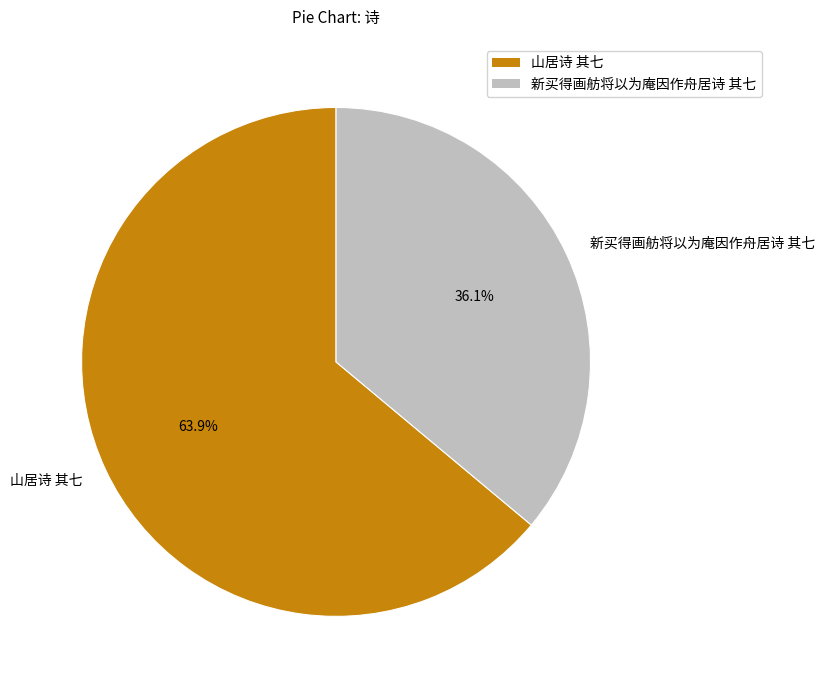

What percentage is the 新买得画舫将以为庵因作舟居诗 其七 slice, to the nearest percent?

36%